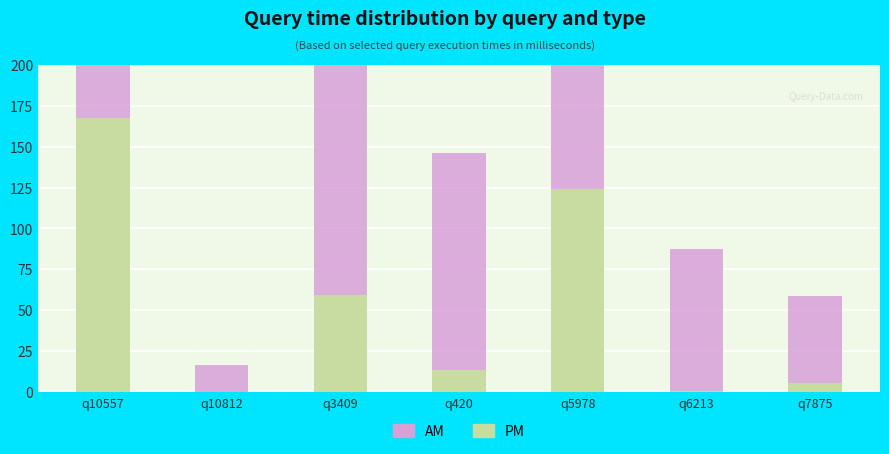

Rank the series at q10812 from lowest to highest value.

PM, AM